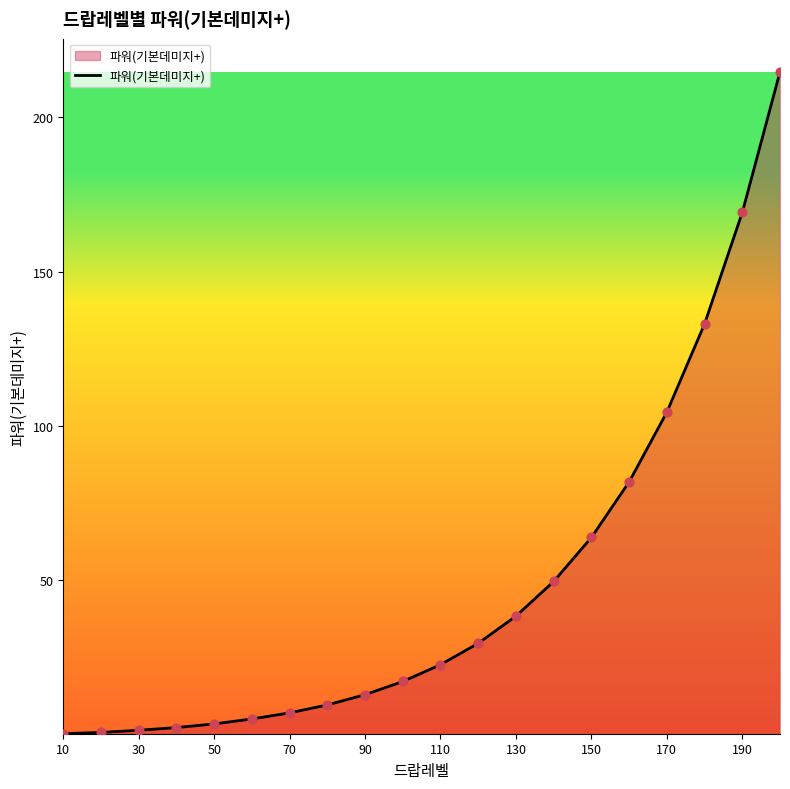

What is the greatest value displayed?

214.8